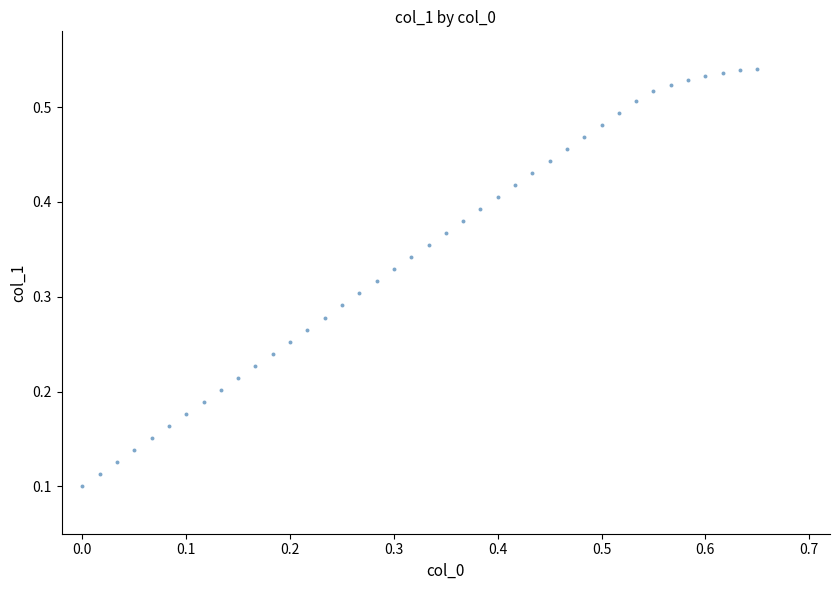

What is the range of X values (max minus min)?

0.7